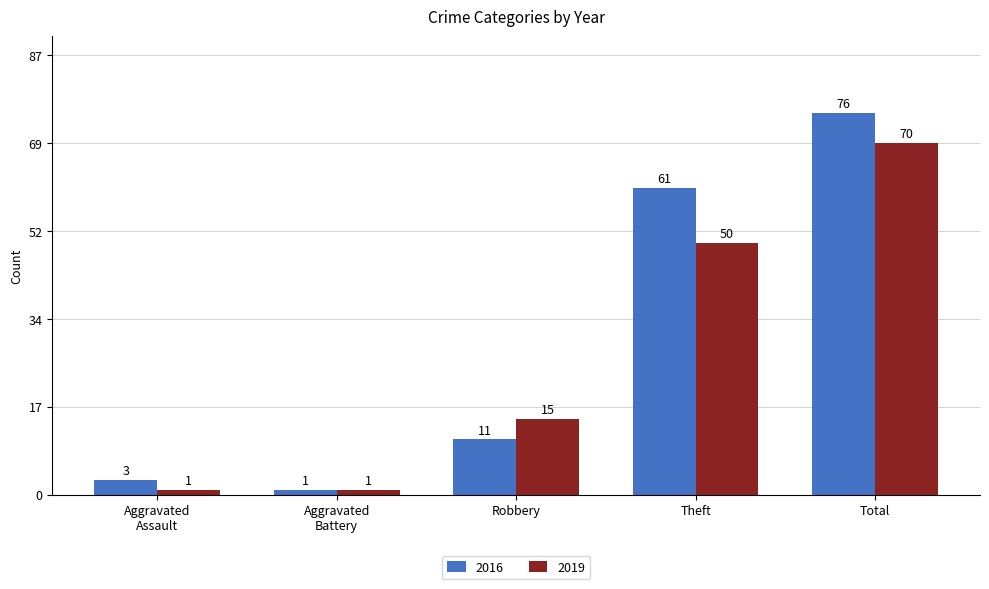

What is the sum of the 2016 values at Robbery and Total?

87